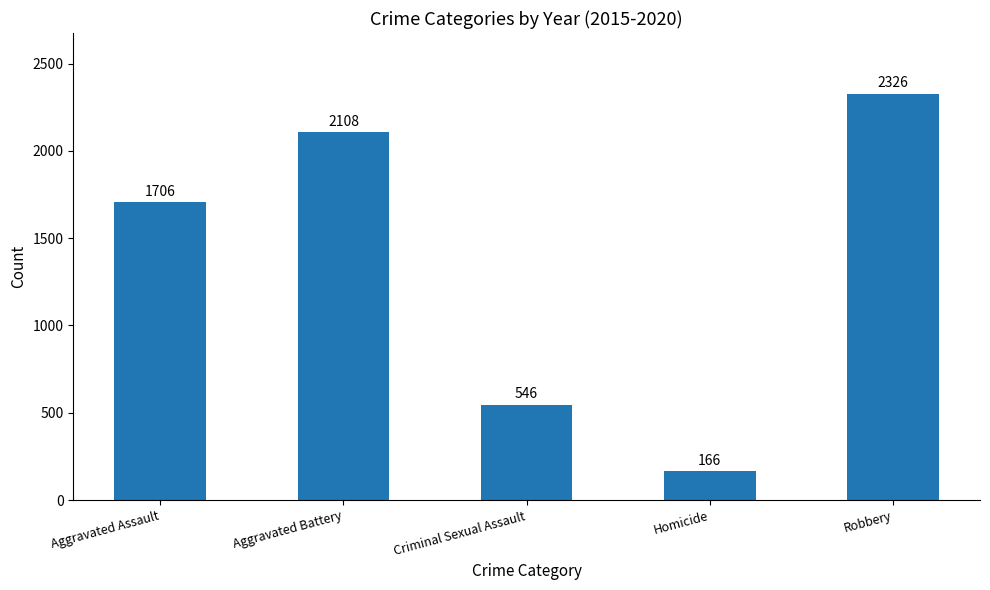

Rank the categories by value from lowest to highest.

Homicide, Criminal Sexual Assault, Aggravated Assault, Aggravated Battery, Robbery